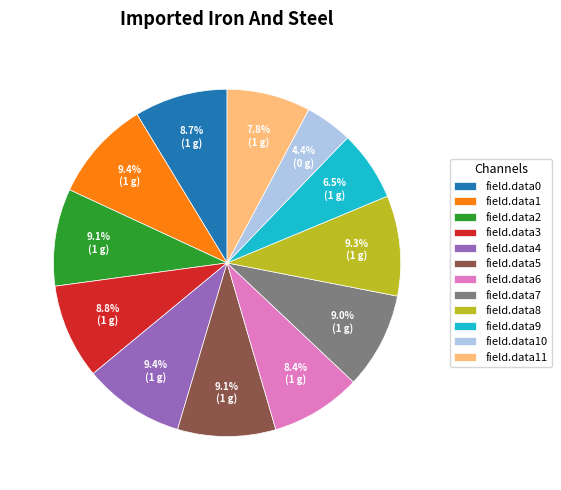

To the nearest percent, what is the difference between the largest and smallest slice percentages?

5%